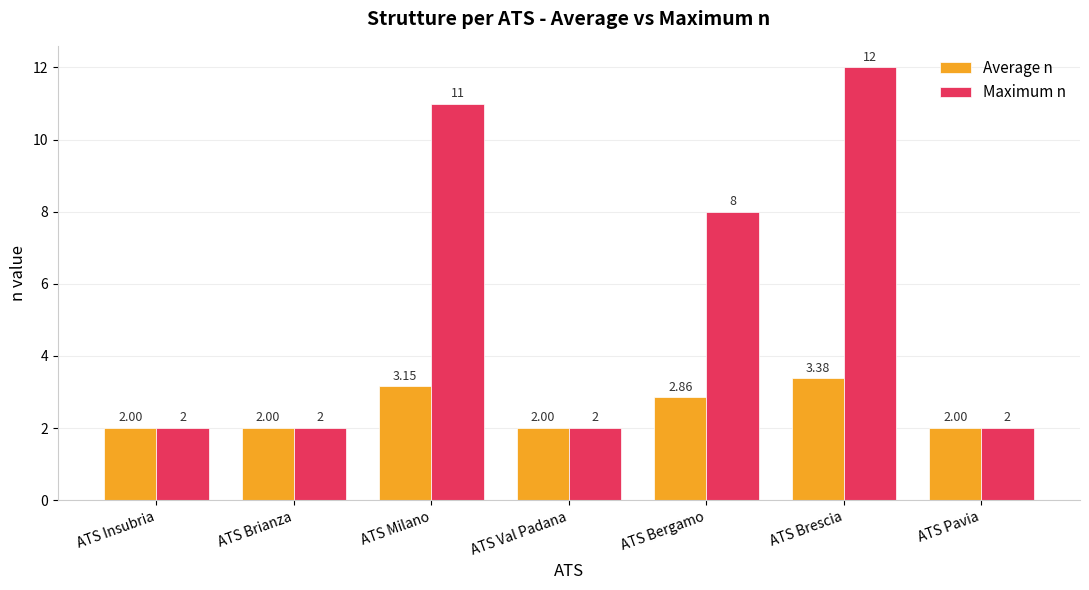

Rank the series by their average value, from lowest to highest.

Average n, Maximum n